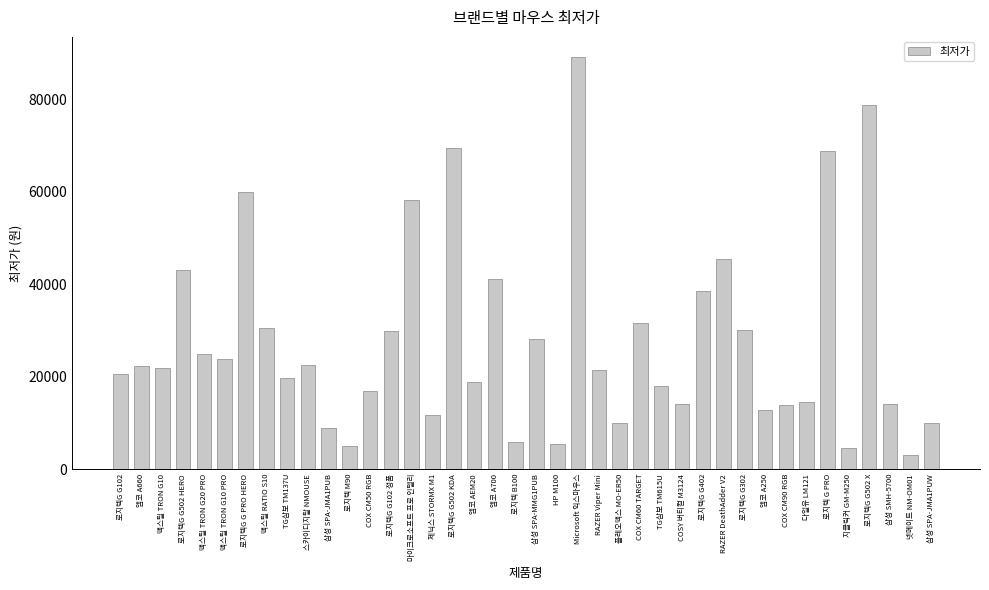

What is the greatest value displayed?

89000